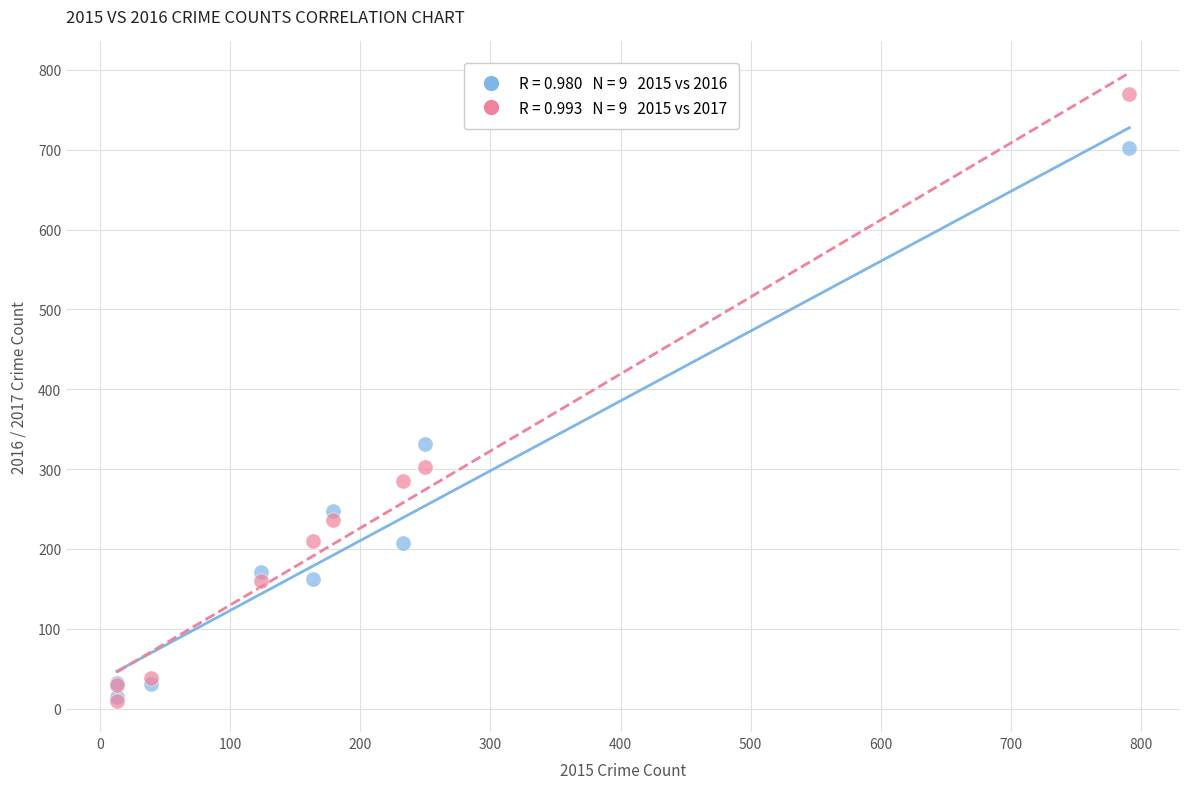

Across all series, what Y value is closest to 390?

331